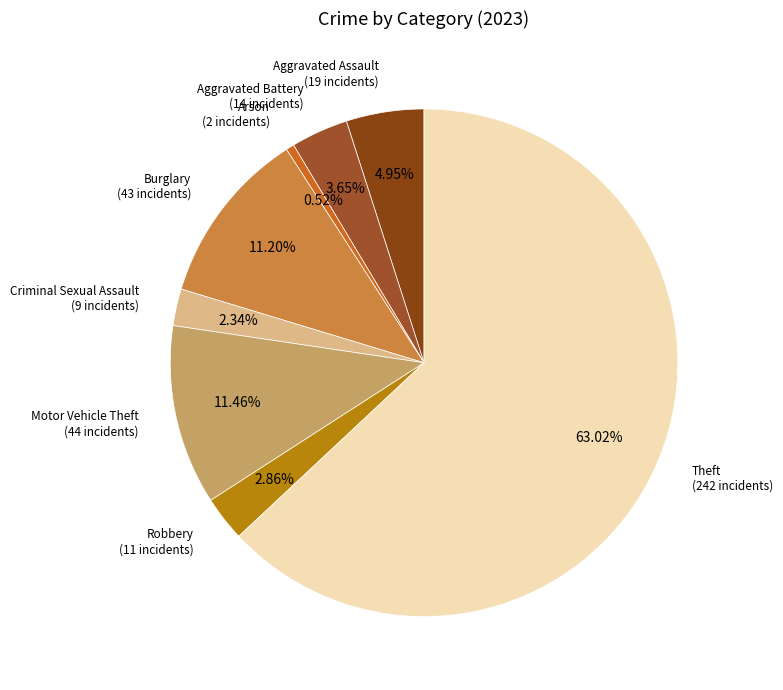

How many segments does this pie chart have?

8